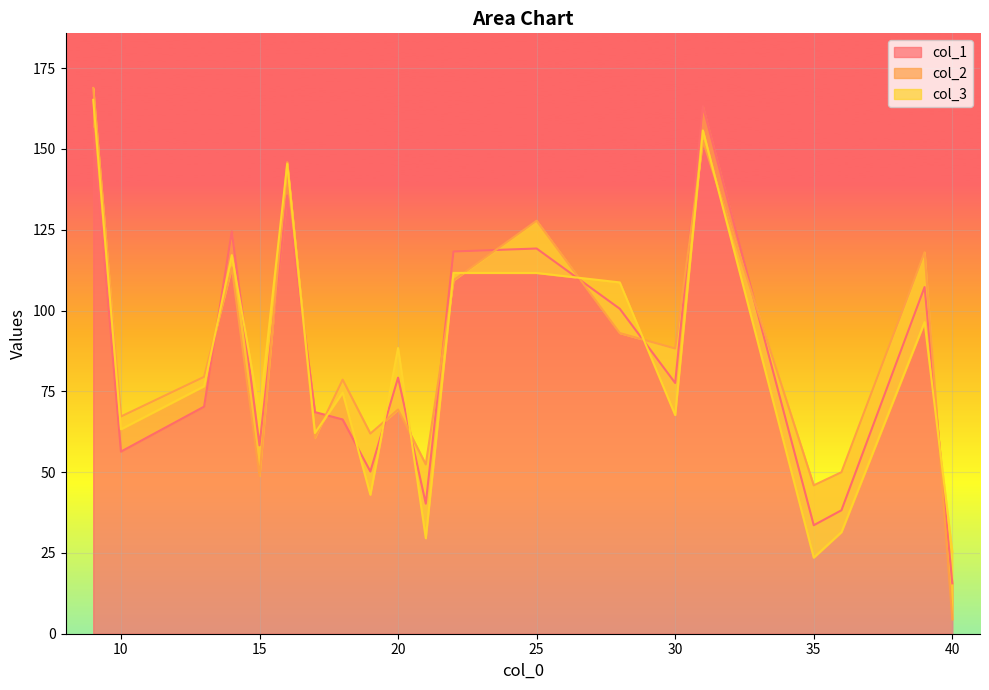

True or false: col_2 and col_1 cross at least once.

True